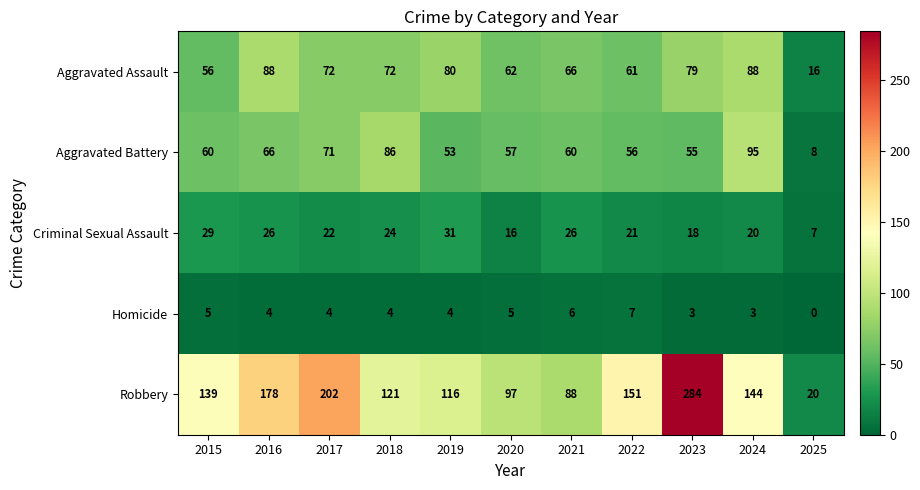

How many data points does each series have?

11